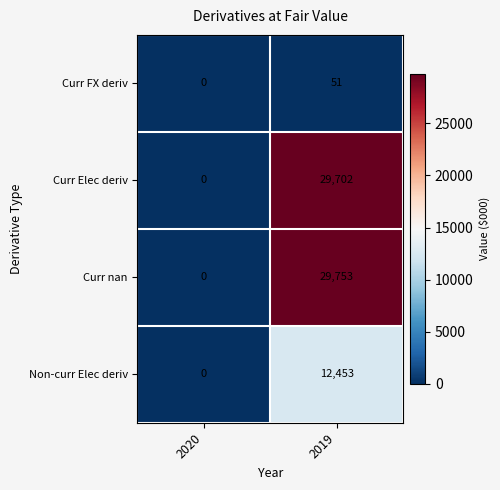

Rank the categories by Curr Elec deriv value from lowest to highest.

2020, 2019